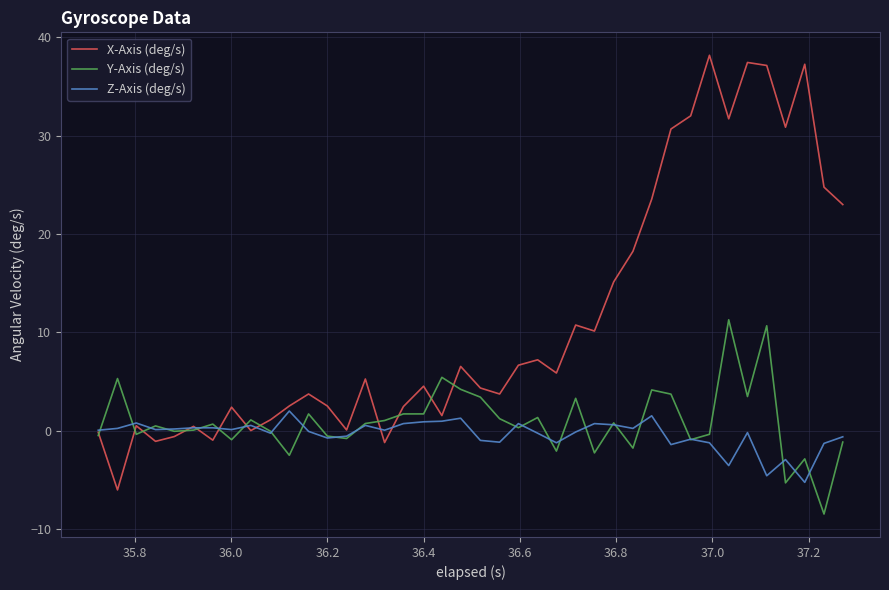

List the series in order of their peak value, highest first.

X-Axis (deg/s), Y-Axis (deg/s), Z-Axis (deg/s)